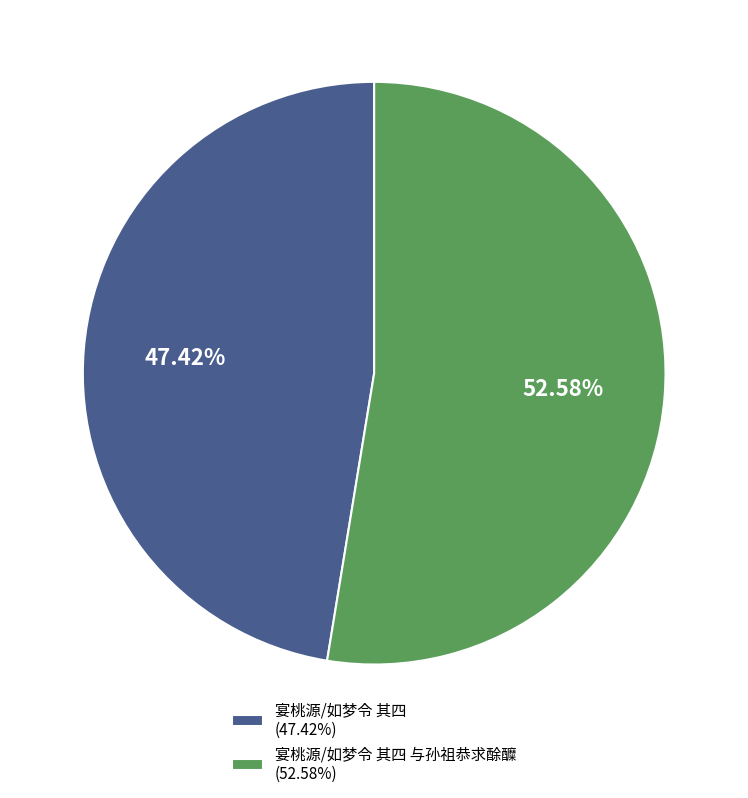

Does any single category account for the majority?

Yes